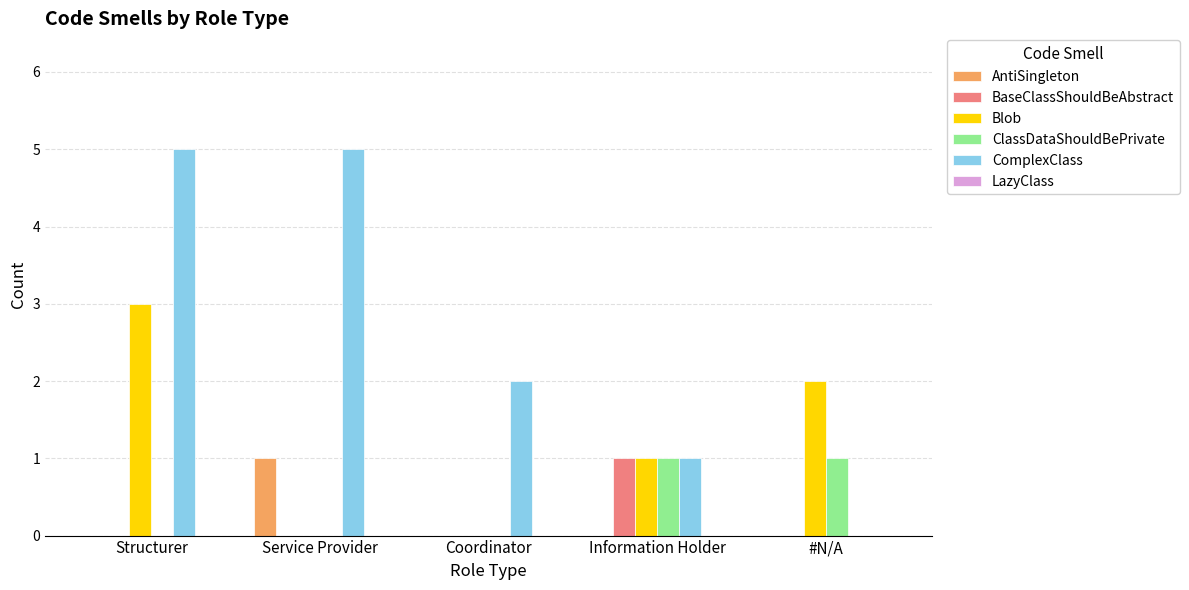

The AntiSingleton series shows 0 at #N/A. True or false?

True